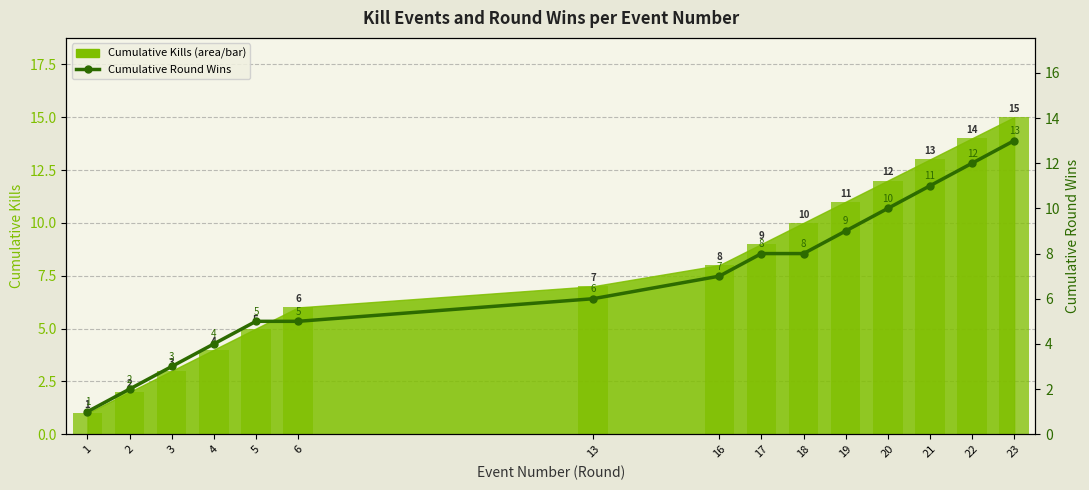

The value of Kills (bar) at 13 is 10. True or false?

False